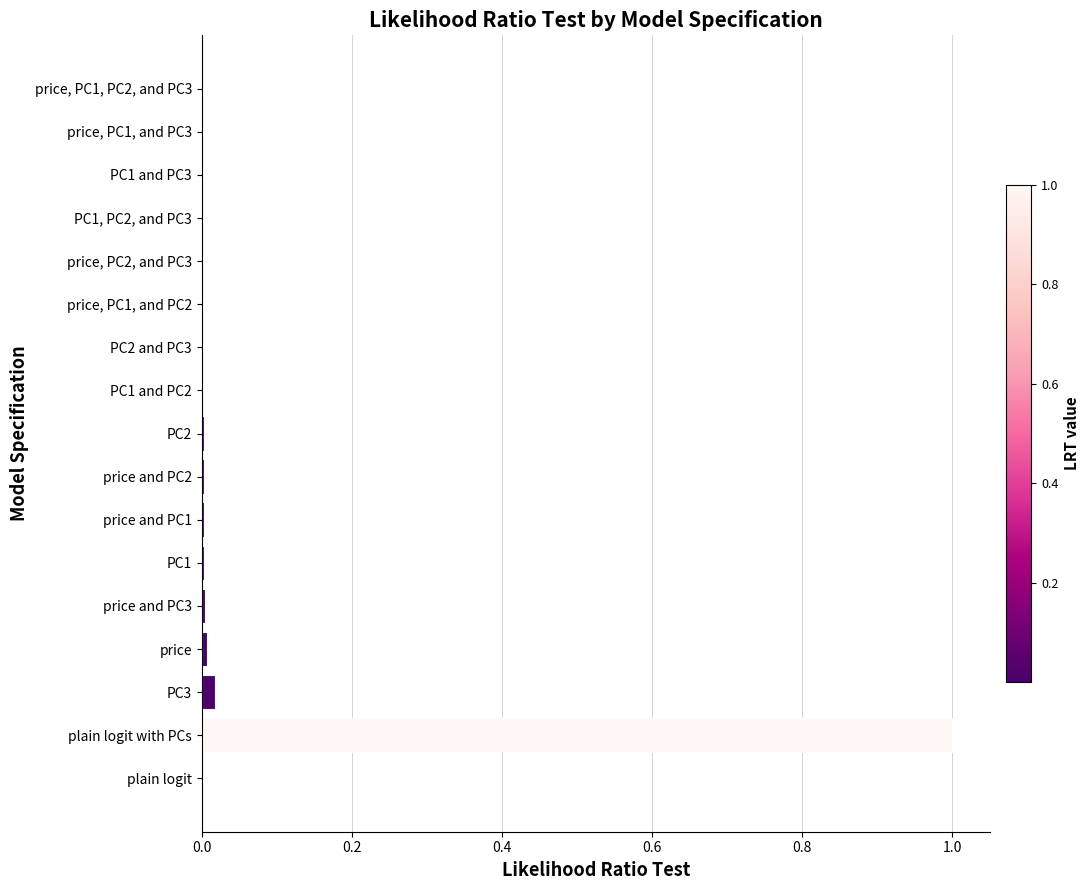

What is the sum of all values?

1.0